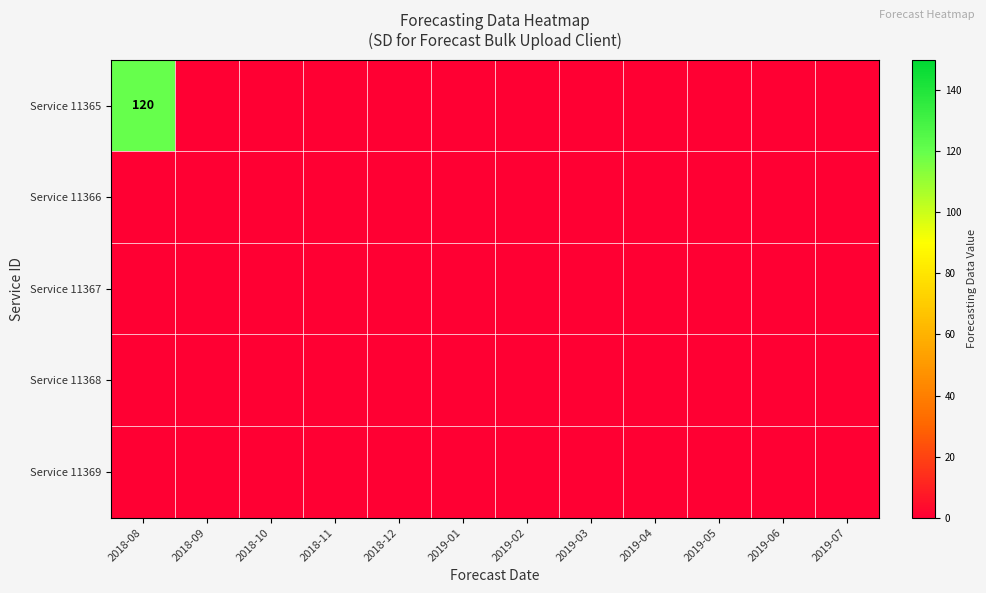

At which category does the chart reach its minimum across all series?

2018-09